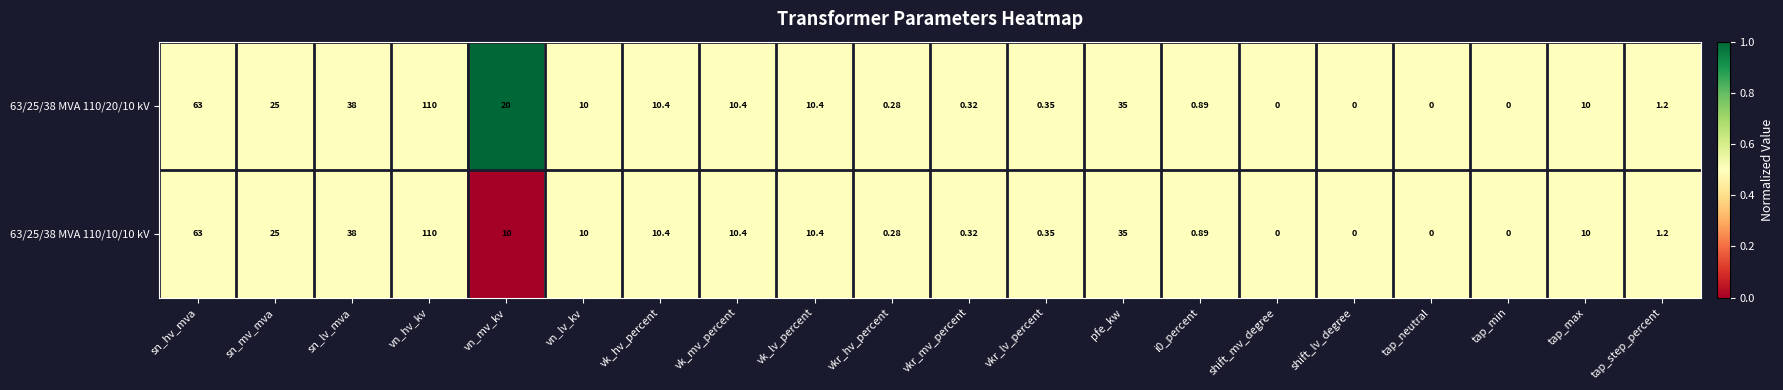

At which label does 63/25/38 MVA 110/10/10 kV first exceed 10?

sn_hv_mva